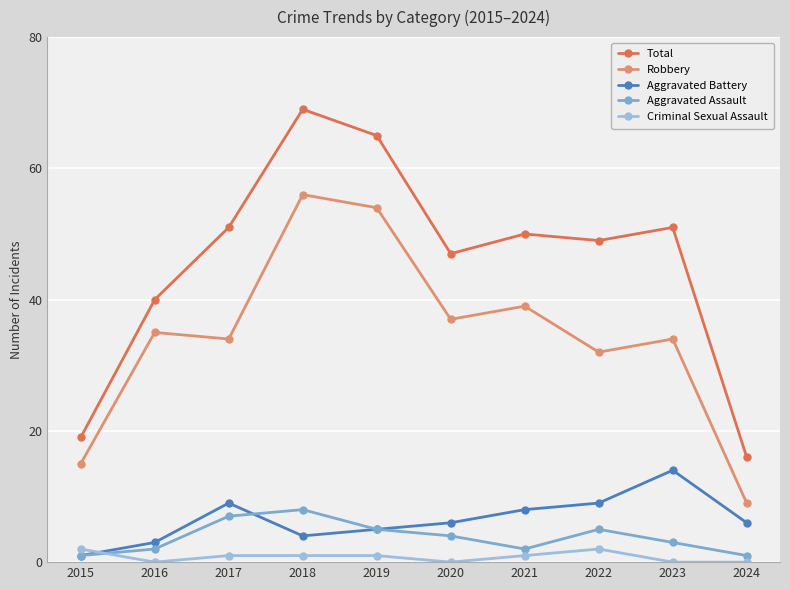

At how many categories does at least one series exceed 11?

10